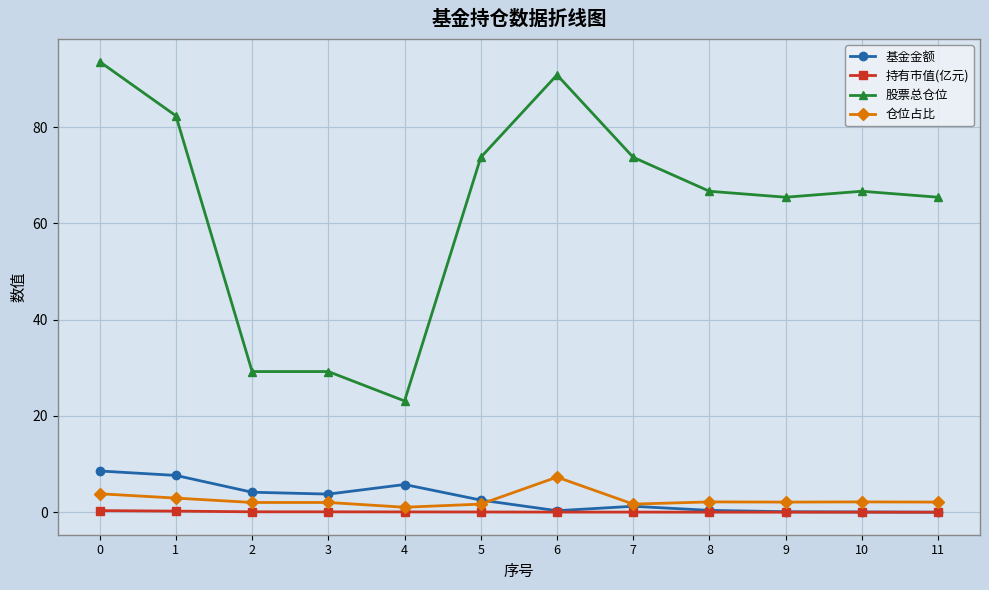

Does the chart have visible grid lines?

Yes